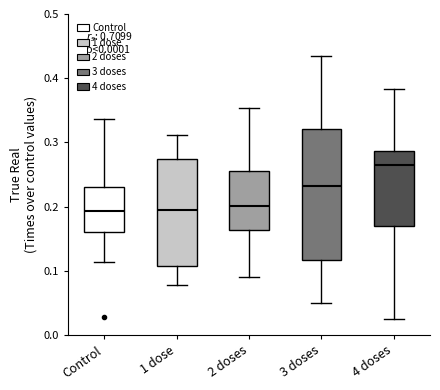

Comparing the boxes themselves (not the whiskers), which one is the tallest?

3 doses